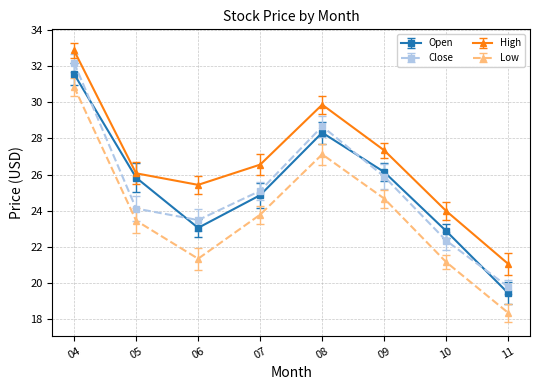

What is the average value of the Open series?

25.3